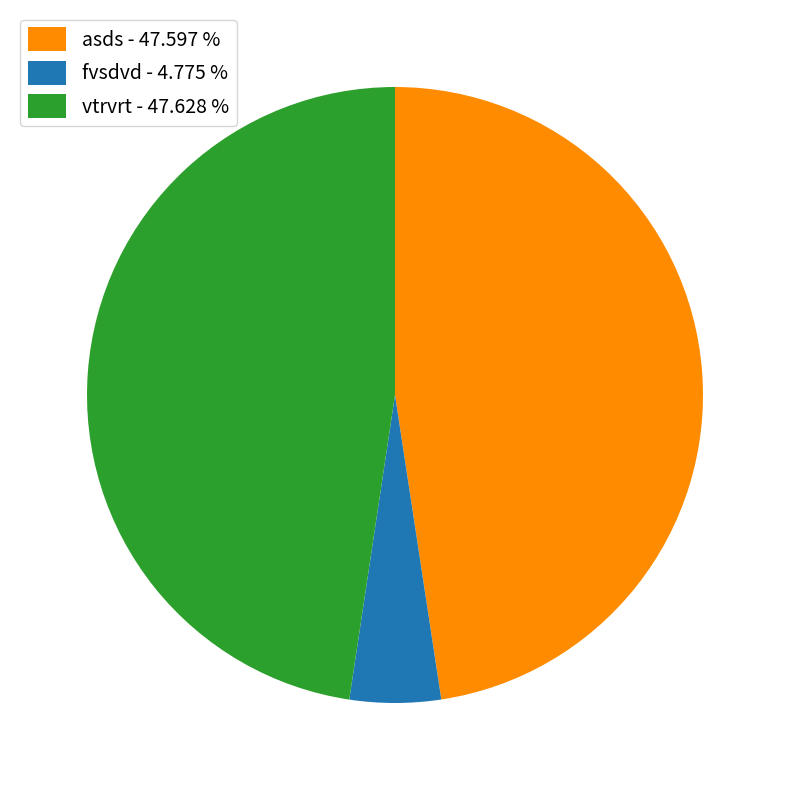

What is the smallest slice in the pie chart?

fvsdvd